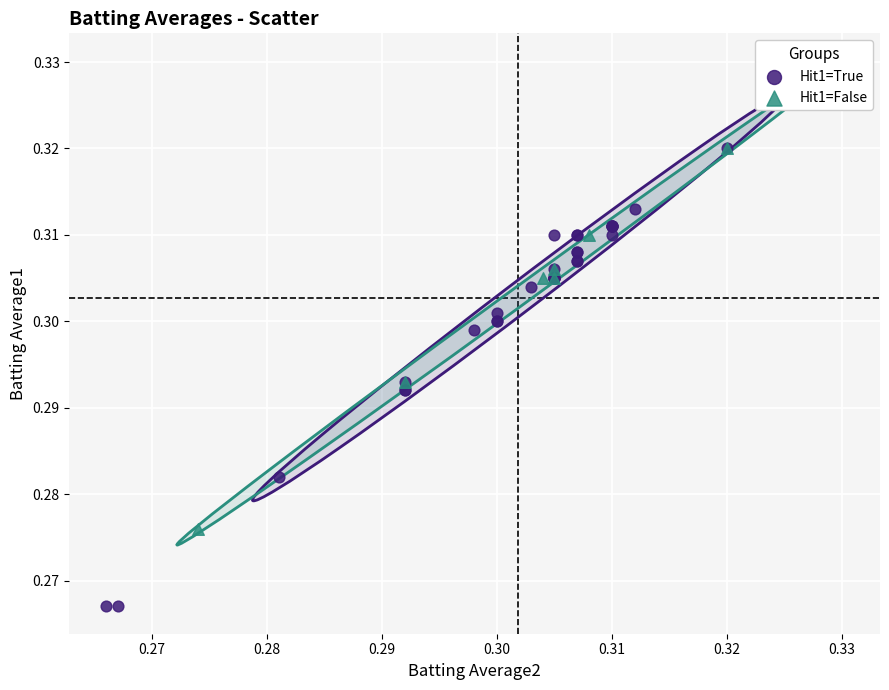

What are all the series names shown in the legend?

Hit1=True, Hit1=False